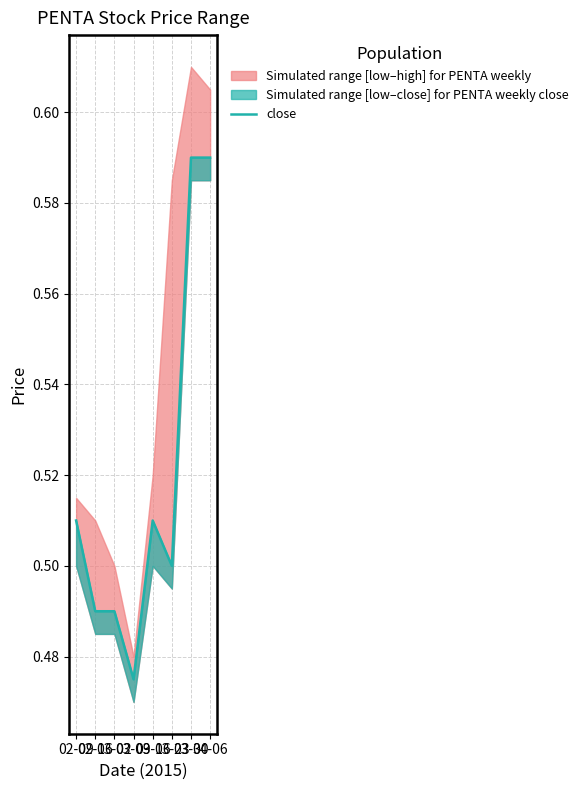

What is the value of the 1st point from the left?

0.5